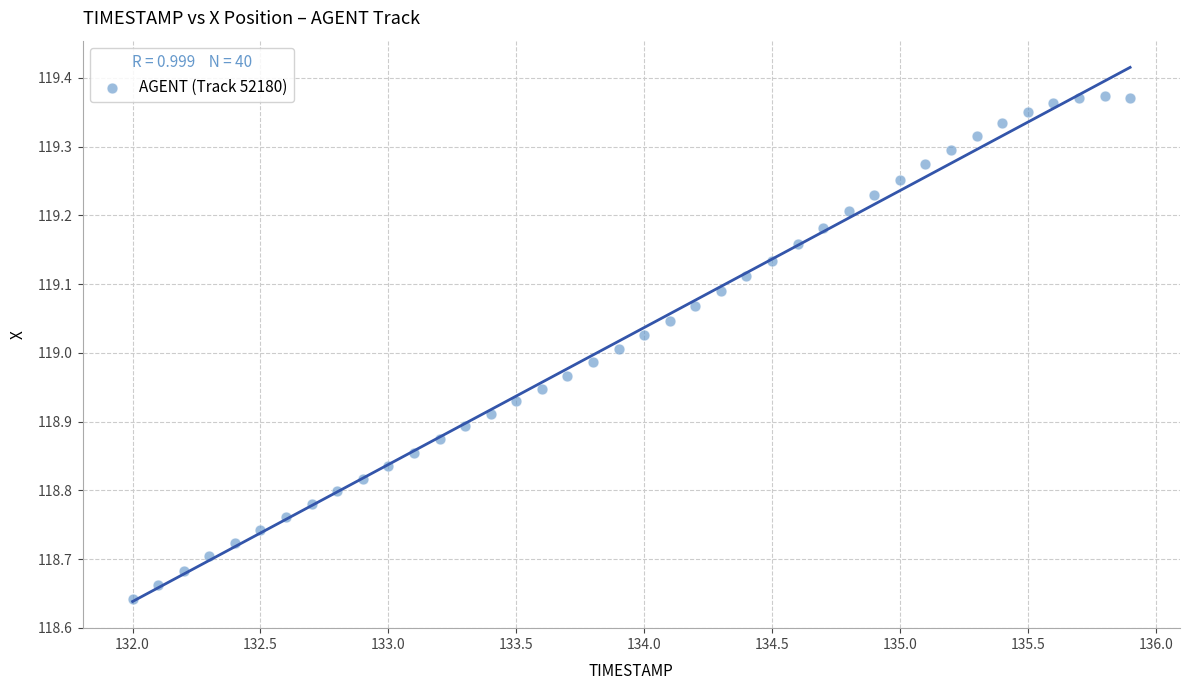

What is the range of X values (max minus min)?

3.9